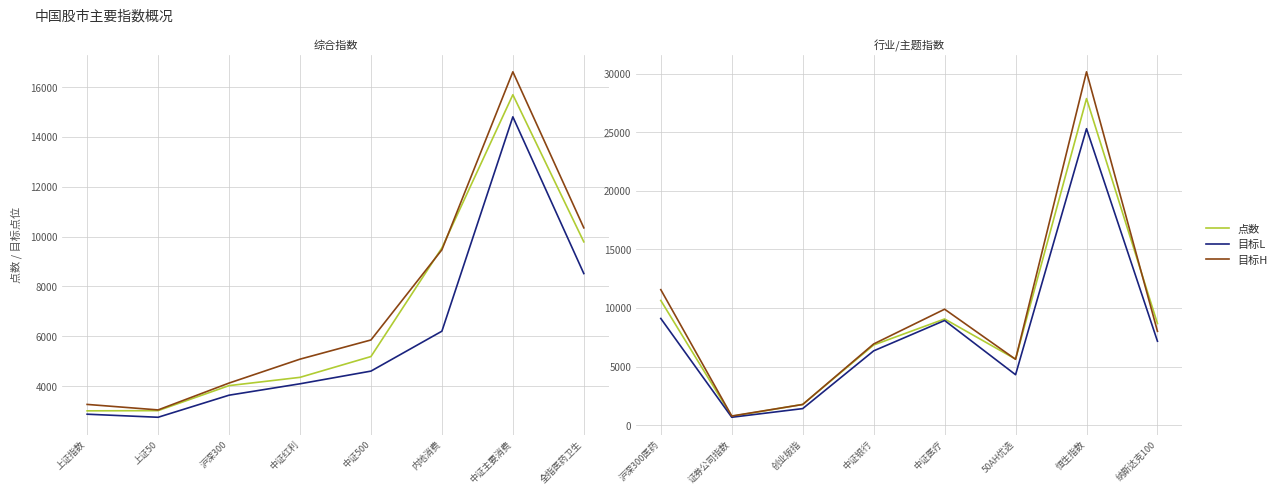

In 点数, how many points are higher than both neighbors (excluding endpoints)?

2